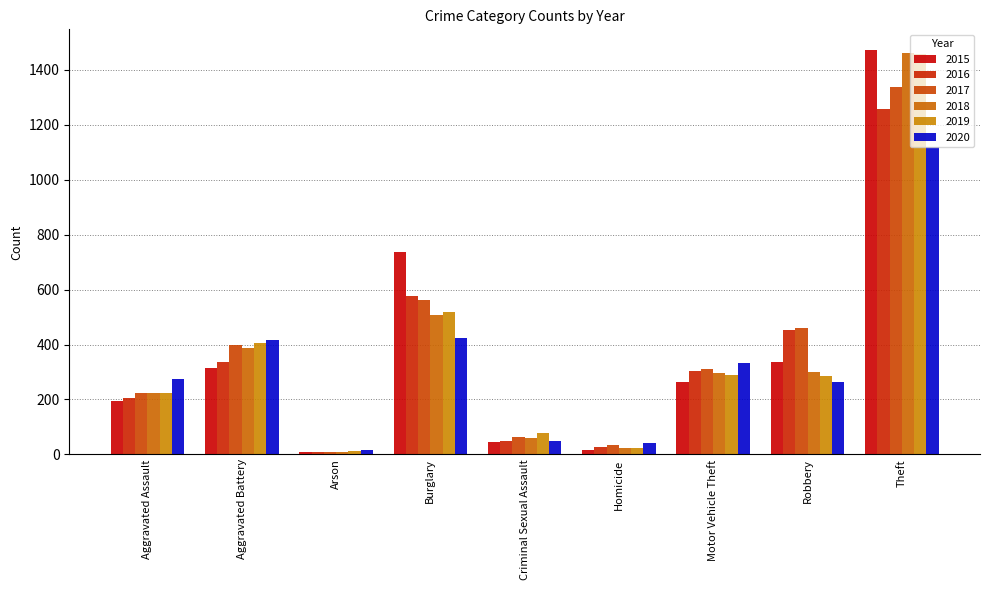

What is the spread (max minus min) of values at Criminal Sexual Assault?

31